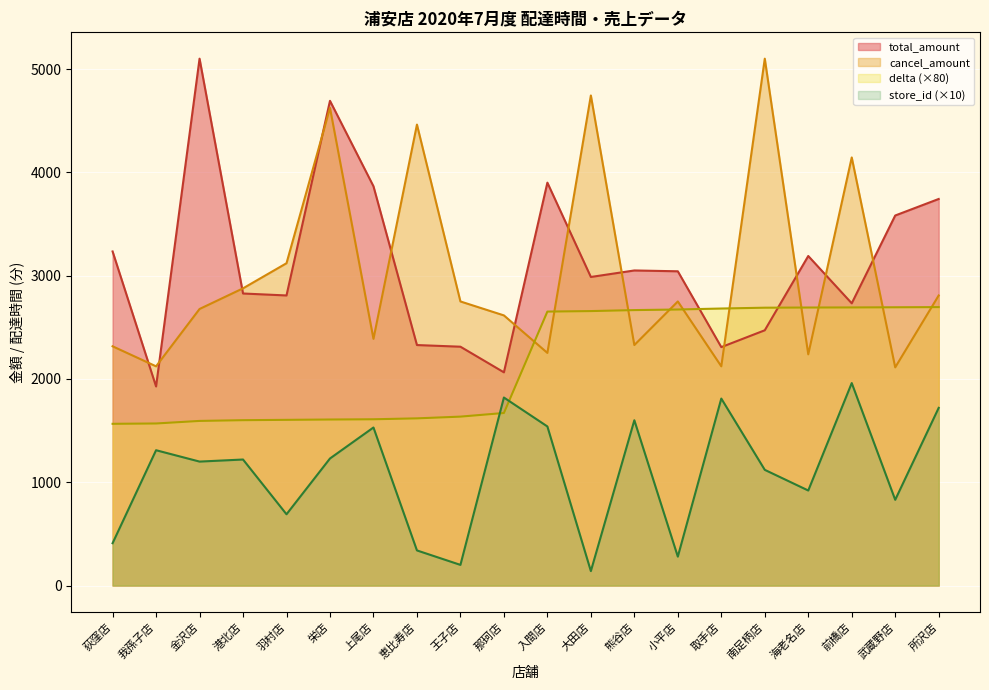

Where is the first local minimum for cancel_amount?

我孫子店